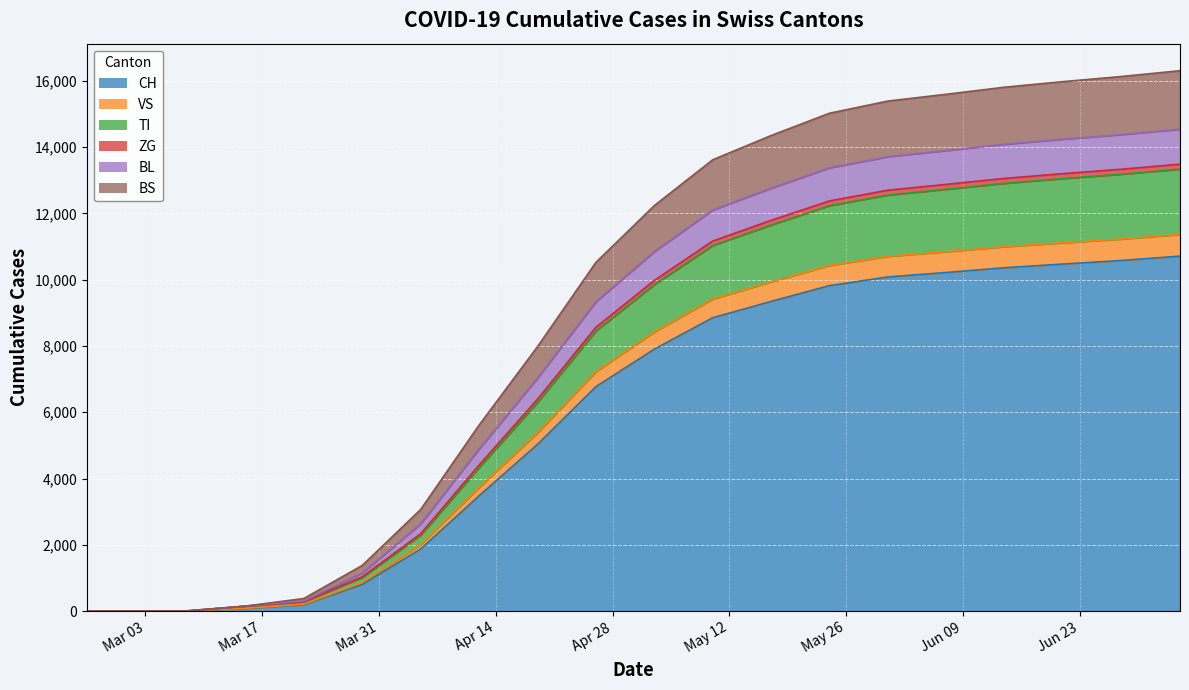

The value of VS at 2020-05-03 is 16183. True or false?

False